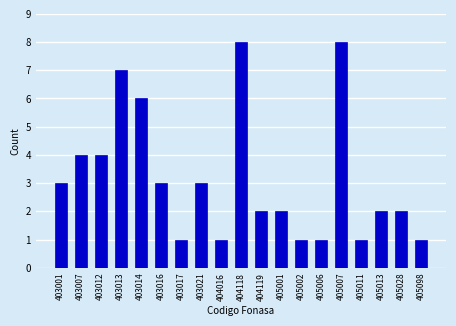

Reading right to left, extract all data points from this chart.

1	2	2	1	8	1	1	2	2	8	1	3	1	3	6	7	4	4	3